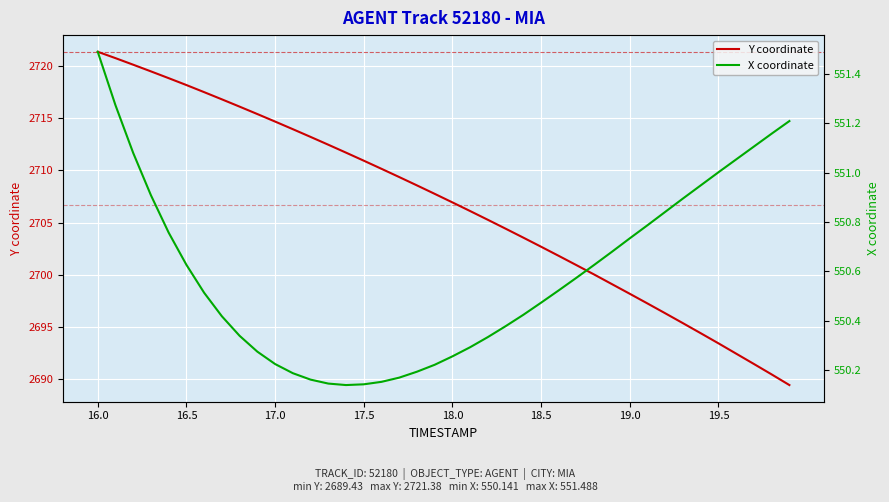

True or false: Y has more than 2 points higher than both neighbors.

False